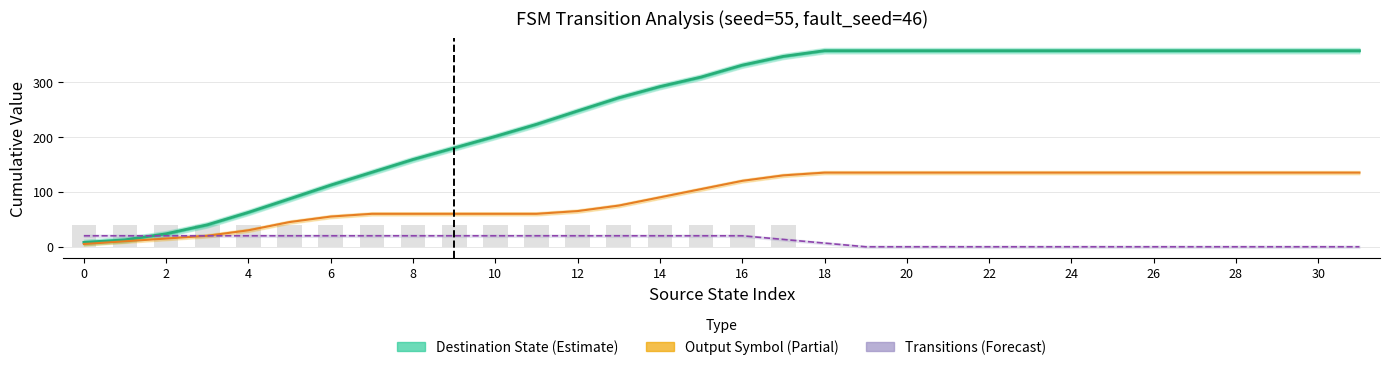

Which series has the largest total across all categories?

Destination State (Estimate)